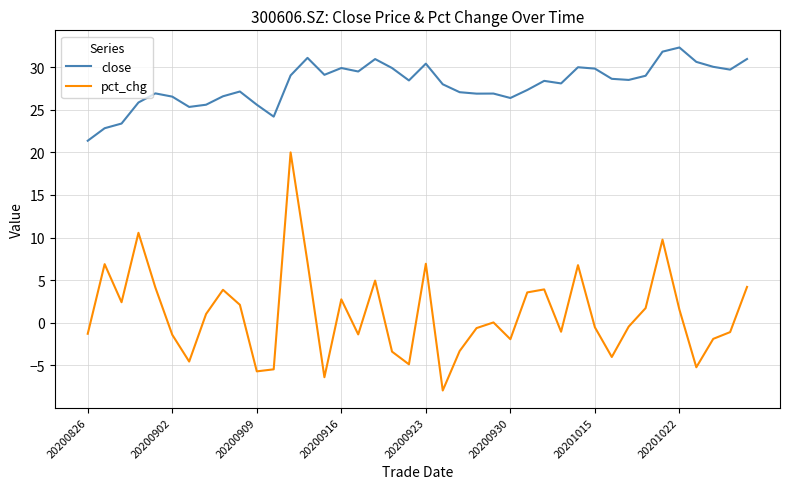

True or false: close and pct_chg cross at least once.

False